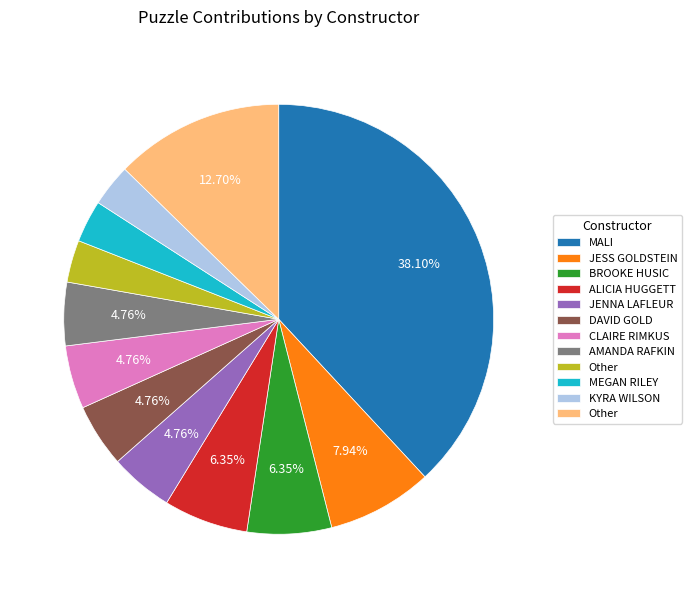

Is there any slice that represents more than half of the pie?

No